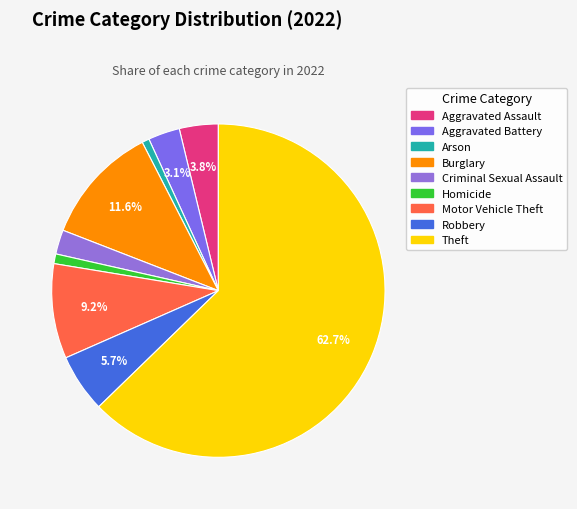

To the nearest percent, what is the combined percentage of Homicide and Criminal Sexual Assault?

3%